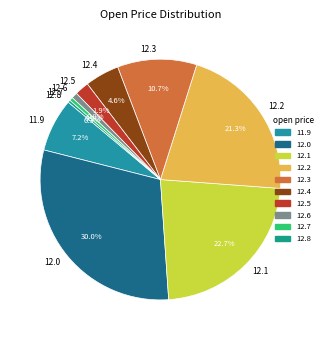

Is there a majority slice in this chart?

No